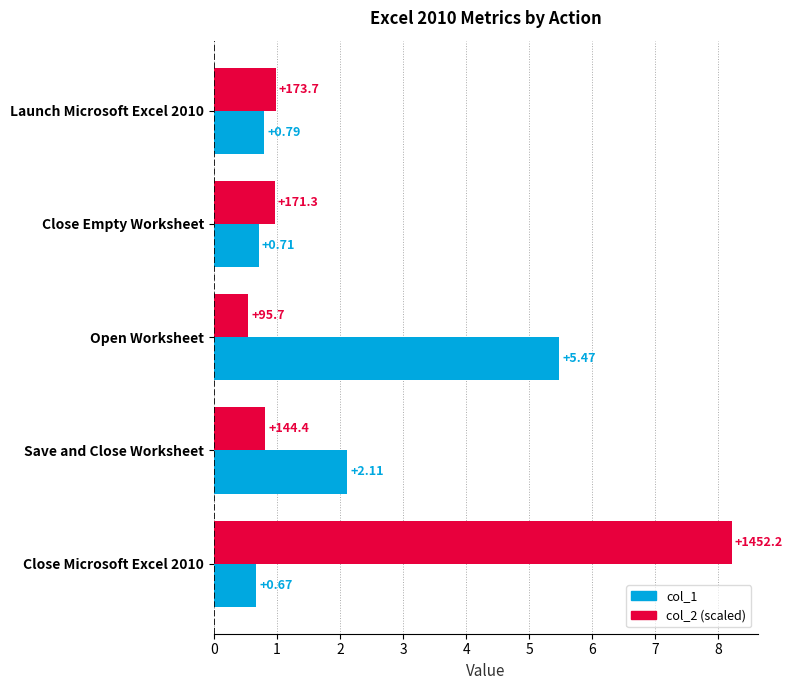

At which category is the sum across all series the highest?

Close Microsoft Excel 2010